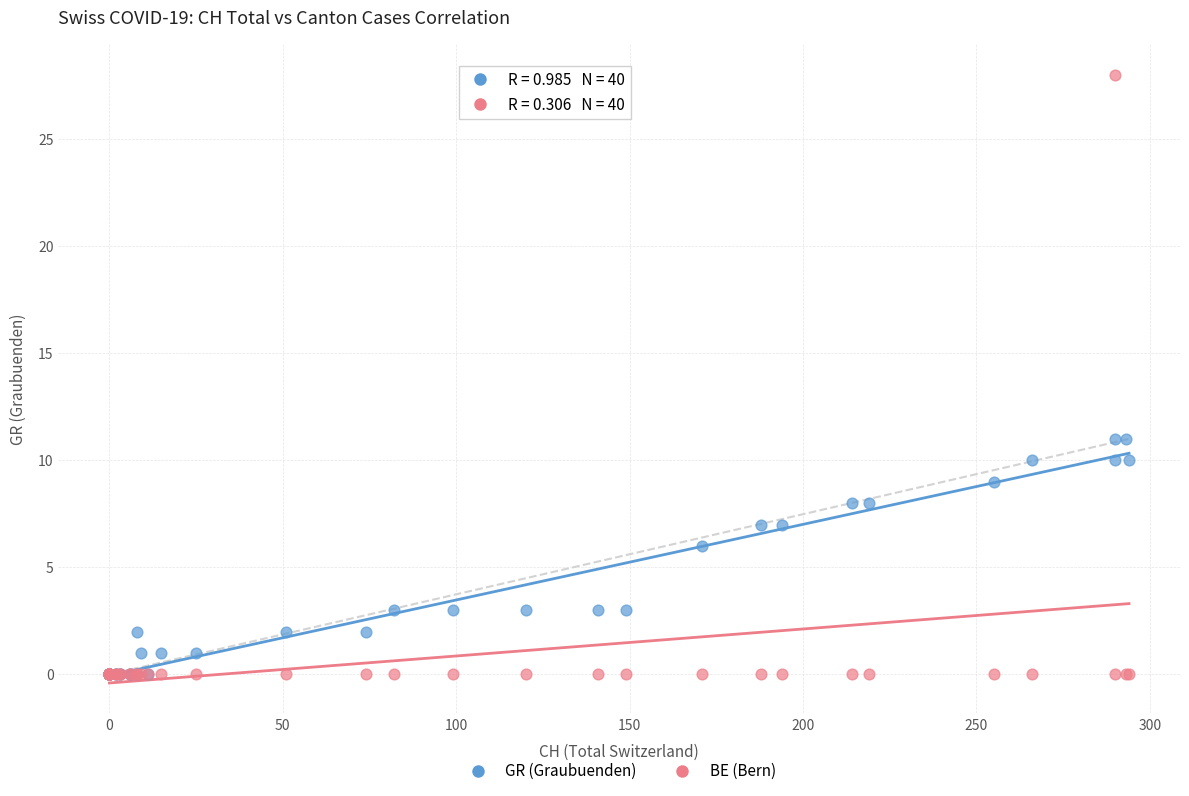

Which series contains the highest Y value?

BE (Bern)